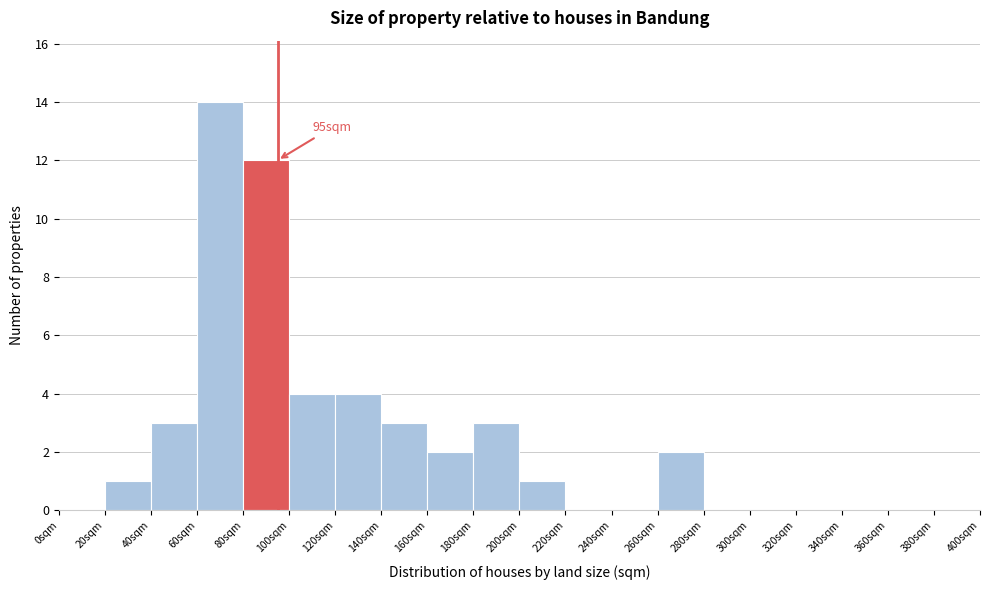

Which range on the x-axis has the tallest bar?

60 to 80